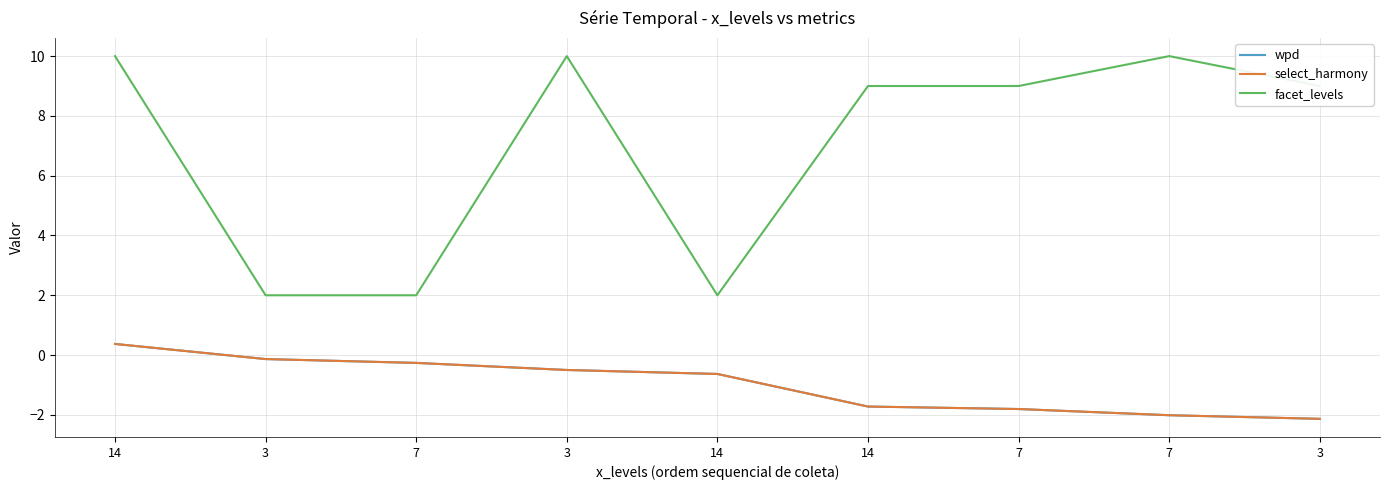

At which label is select_harmony closest to 0?

3